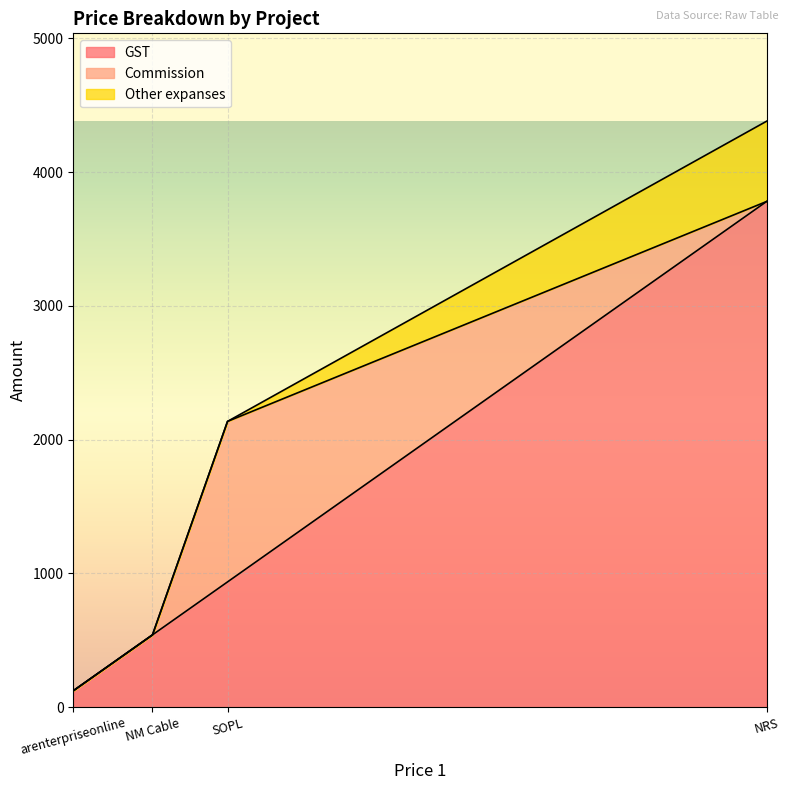

List the labels in order of Commission value, smallest first.

NRS, NM Cable, arenterpriseonline, SOPL